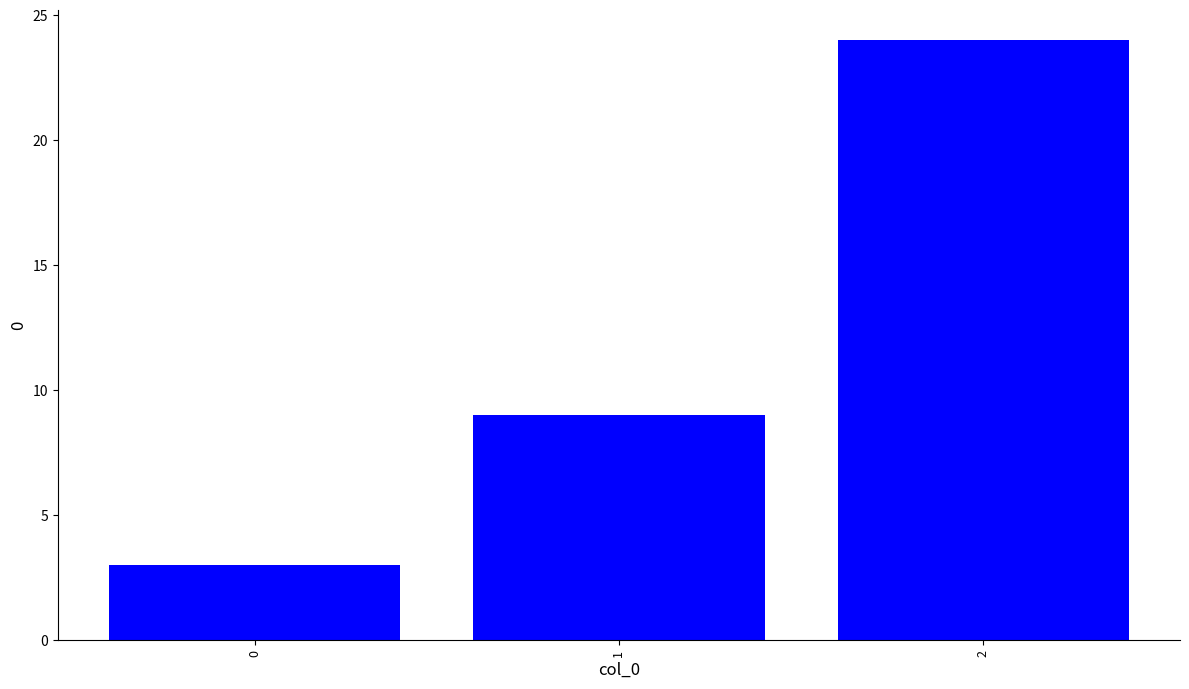

Count the number of data series in this chart.

1